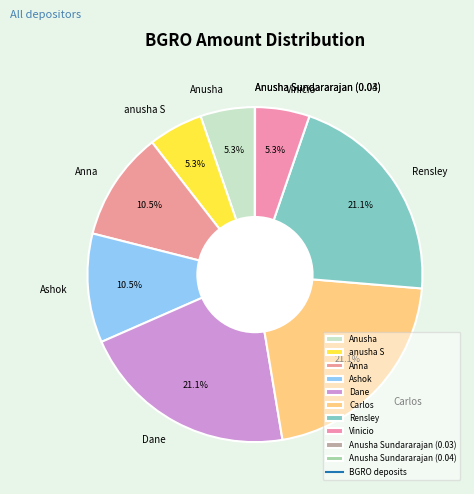

Is there a majority slice in this chart?

No